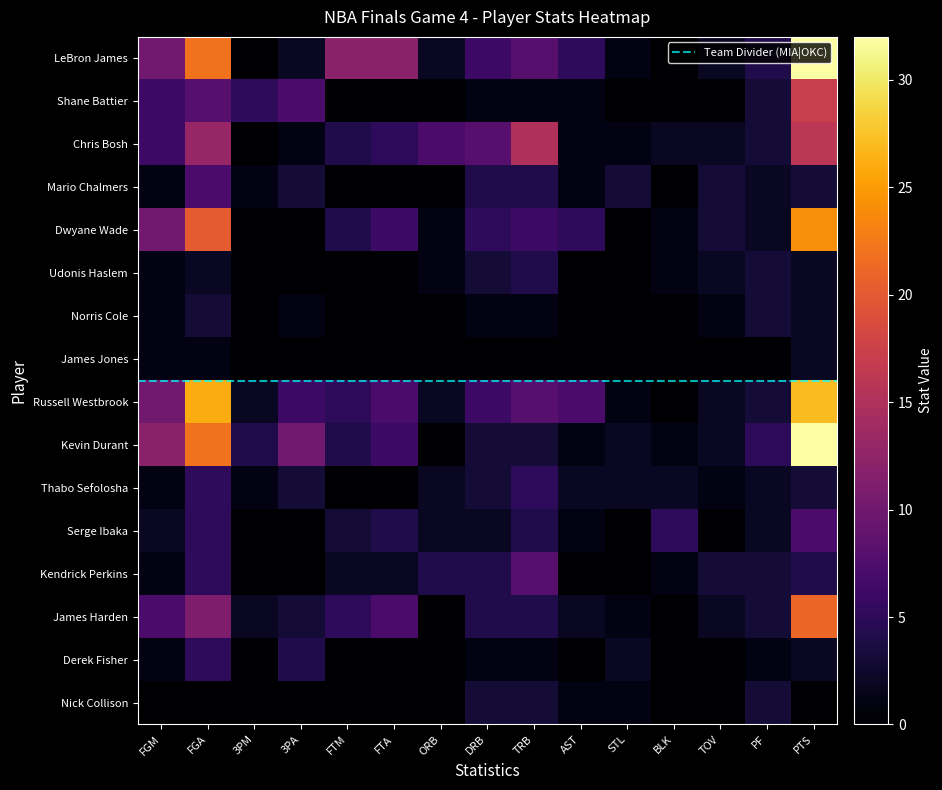

How many Norris Cole values are between 0 and 1?

12